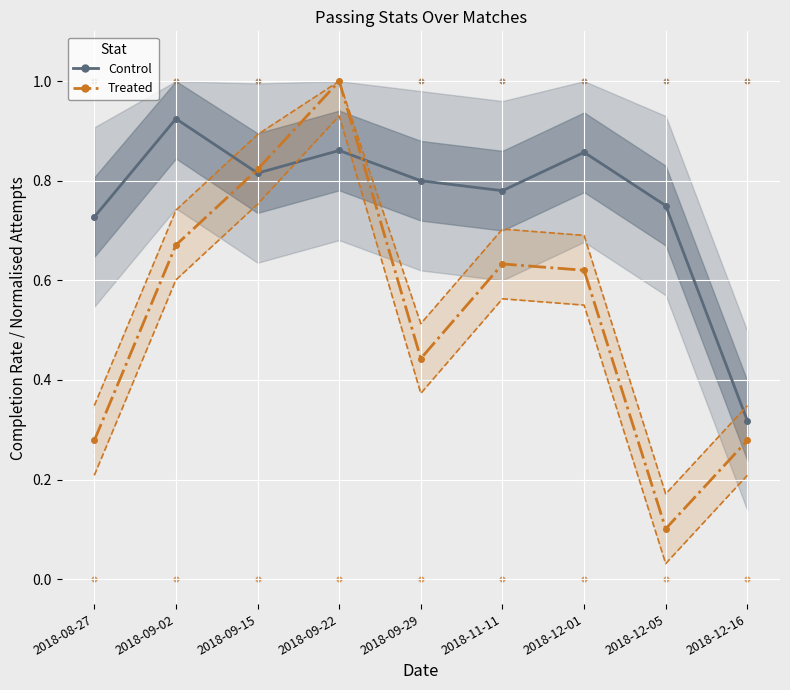

Which series contains the lowest Y value?

Treated